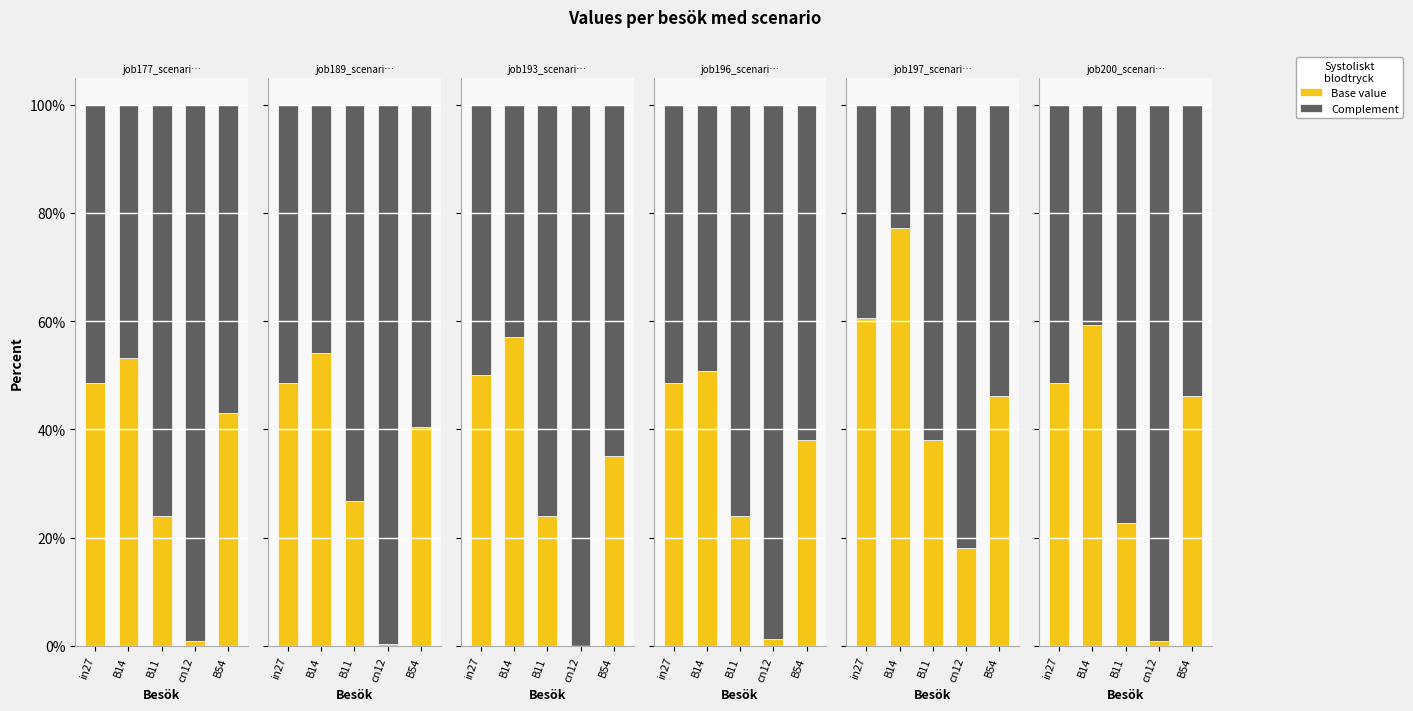

List the labels in order of Base value value, smallest first.

cn12, B11, B54, in27, B14